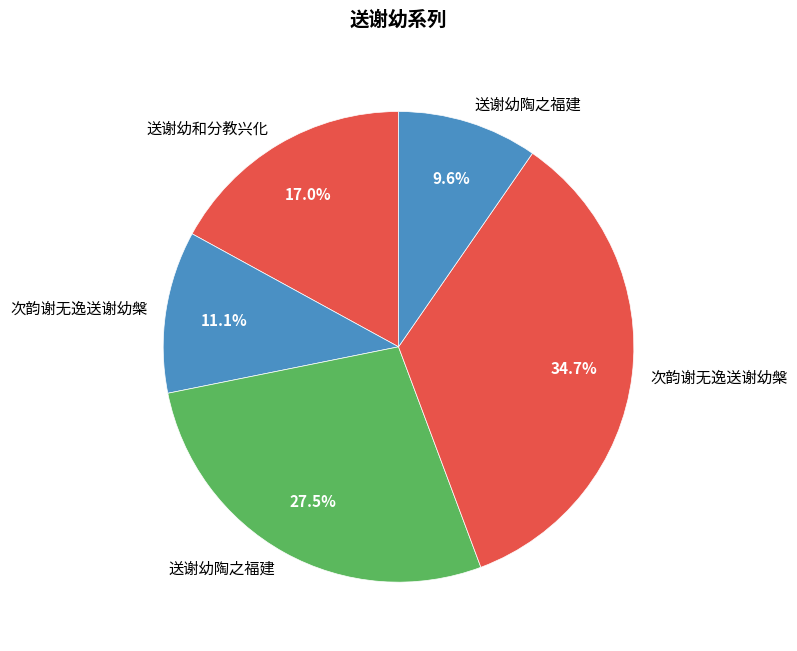

Rank the categories by value from highest to lowest.

次韵谢无逸送谢幼槃, 送谢幼陶之福建, 送谢幼和分教兴化, 次韵谢无逸送谢幼槃, 送谢幼陶之福建